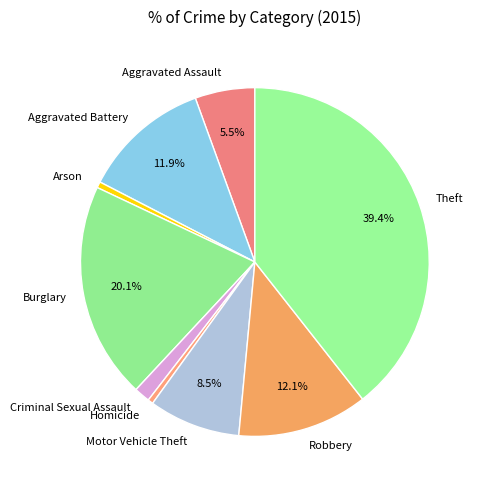

What percentage is the Burglary slice, to the nearest percent?

20%